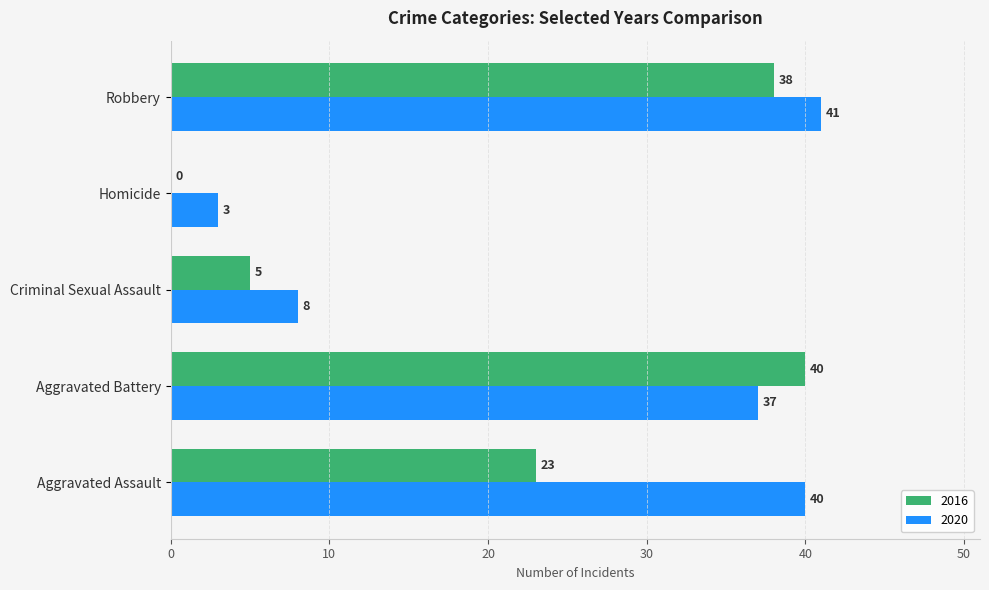

At which label is 2016 closest to 20?

Aggravated Assault